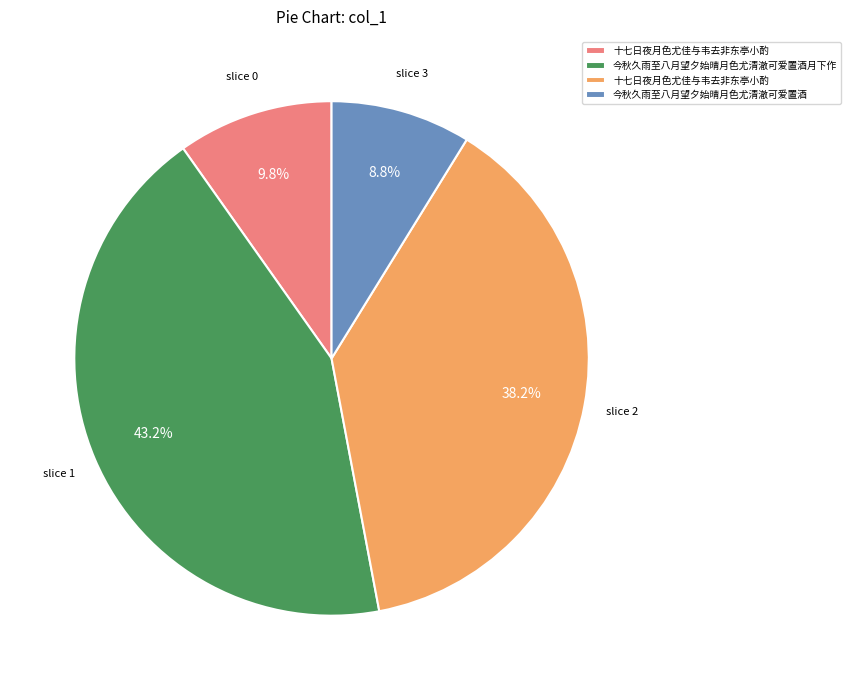

Does any single category account for the majority?

No